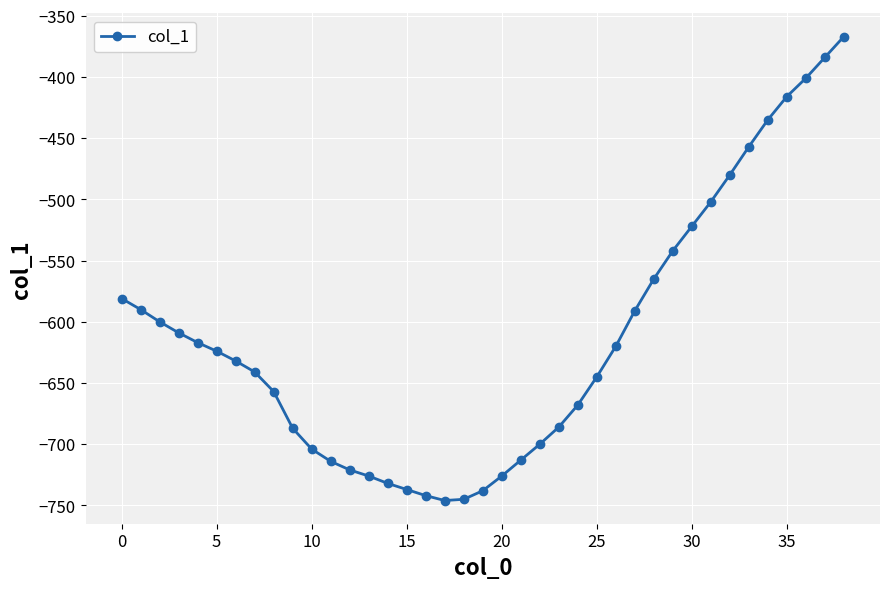

What is the smallest value displayed?

-746